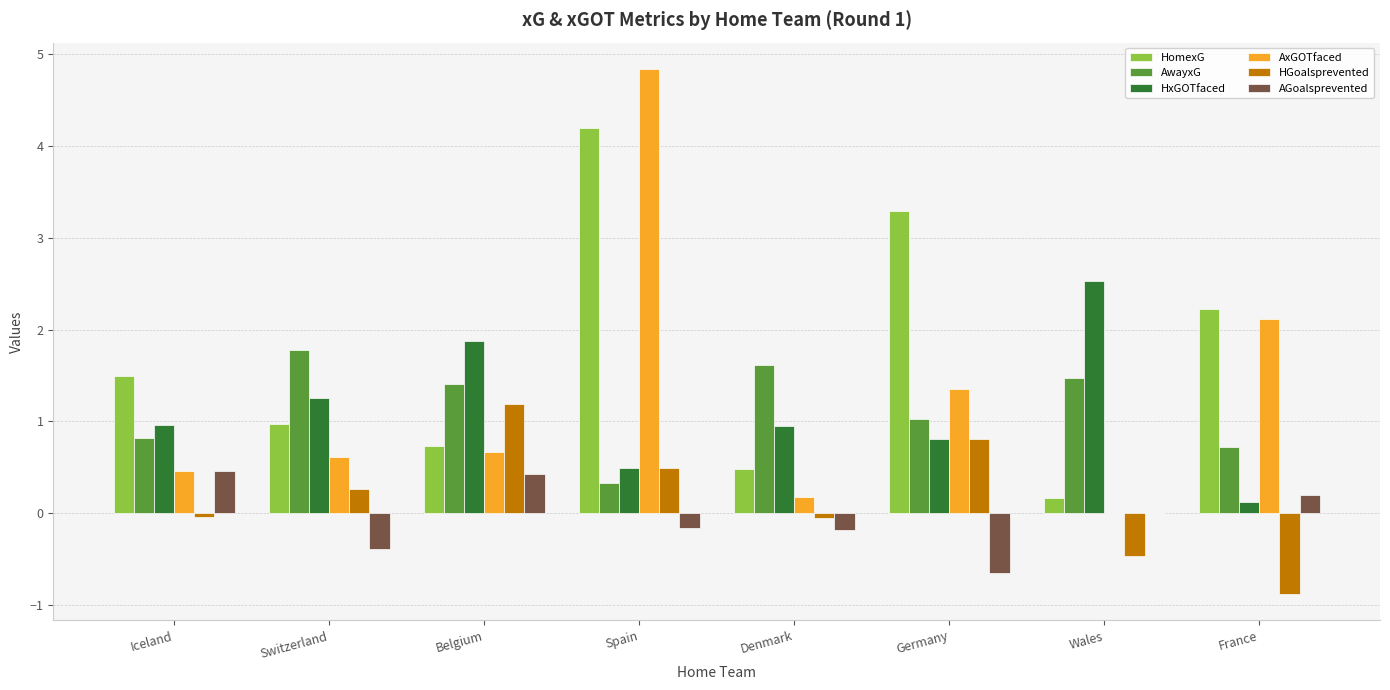

What value does the AxGOTfaced series have at Switzerland?

0.6